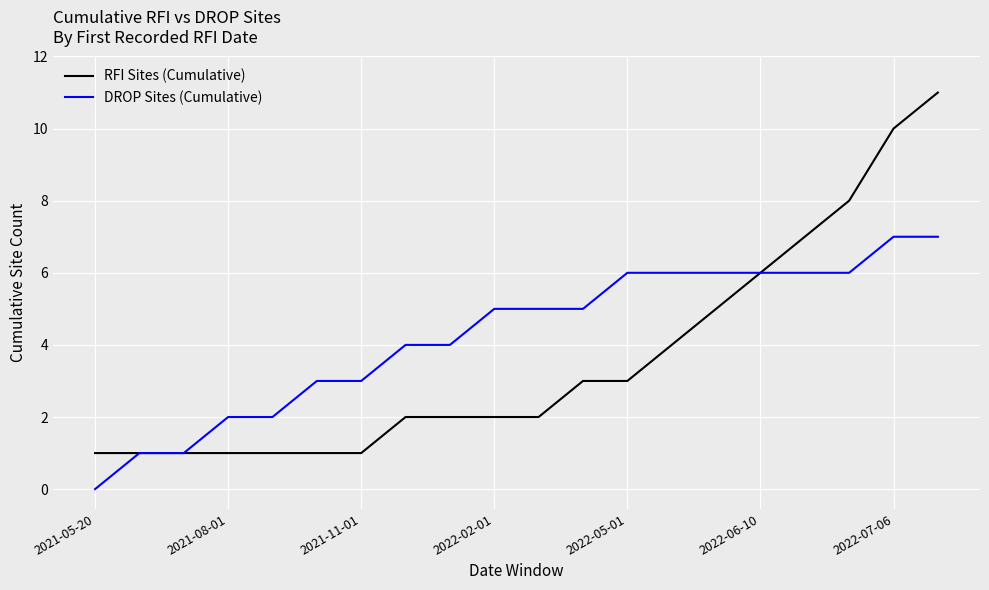

Which series has the largest total across all categories?

DROP Sites (Cumulative)